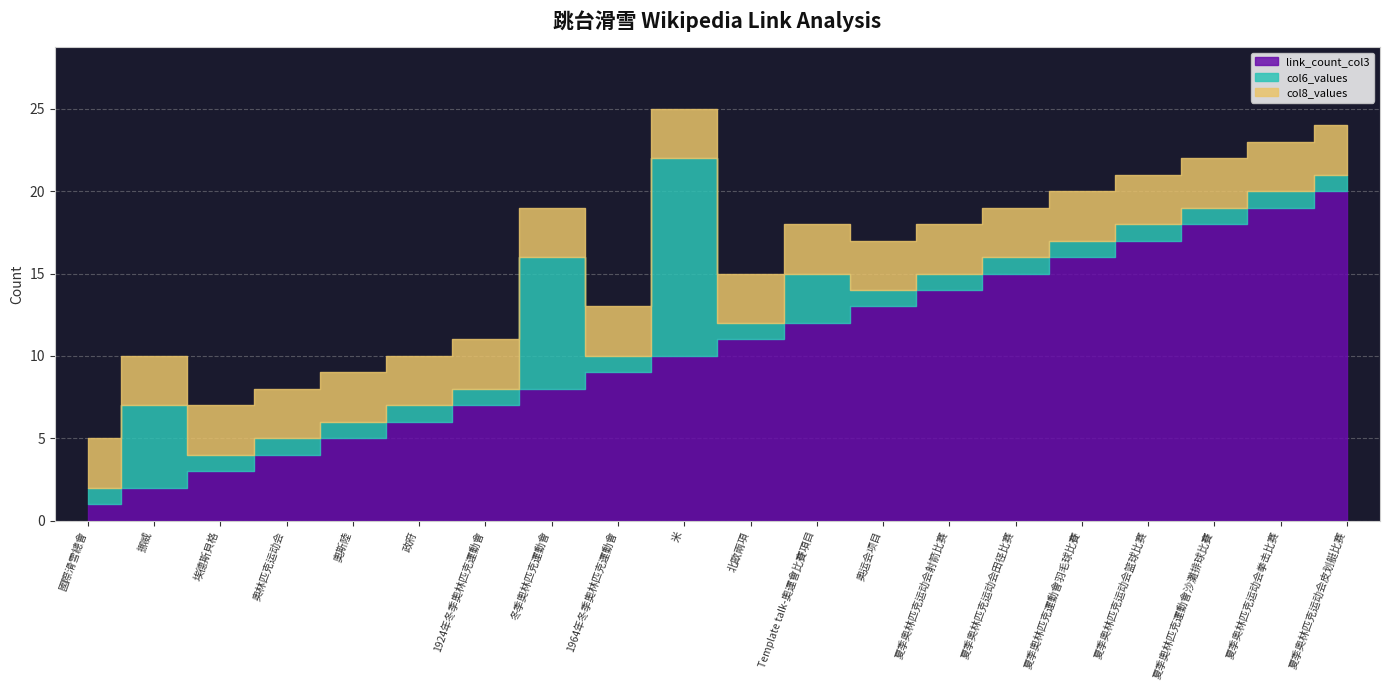

What is the approximate value of col8_values at 奥林匹克运动会?

3